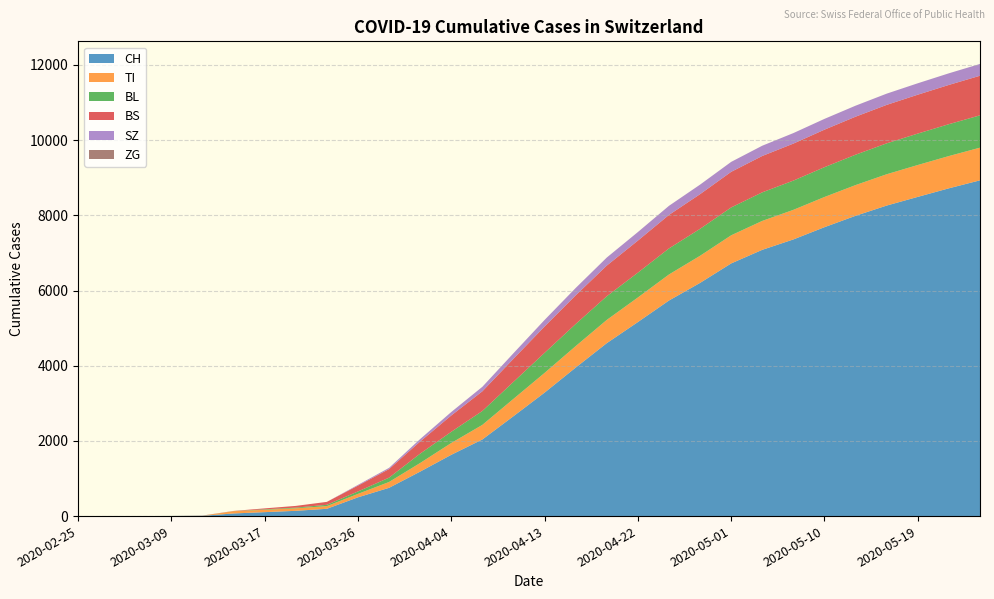

Reading left to right, extract all data points from this chart.

CH: 0	0	1	3	8	70	105	140	194	499	752	1183	1630	2038	2657	3284	3950	4600	5161	5734	6203	6721	7083	7359	7685	7988	8260	8491	8719	8931
TI: 0	0	0	0	0	61	62	67	71	91	155	229	314	388	461	524	571	618	654	693	721	748	769	787	803	817	833	848	858	869
BL: 0	0	0	1	2	2	13	18	35	65	115	249	298	370	452	534	588	630	660	693	717	741	760	778	793	808	822	836	848	860
BS: 0	0	0	0	4	4	25	46	78	155	228	323	434	523	614	700	762	815	852	891	922	947	967	984	998	1011	1023	1034	1044	1053
SZ: 0	0	0	0	0	0	0	0	0	20	33	65	92	120	148	175	196	214	228	242	254	265	273	280	287	293	299	304	309	314
ZG: 0	0	0	0	0	0	0	0	0	0	0	0	0	0	0	0	0	0	0	0	0	0	0	0	0	0	0	0	0	0